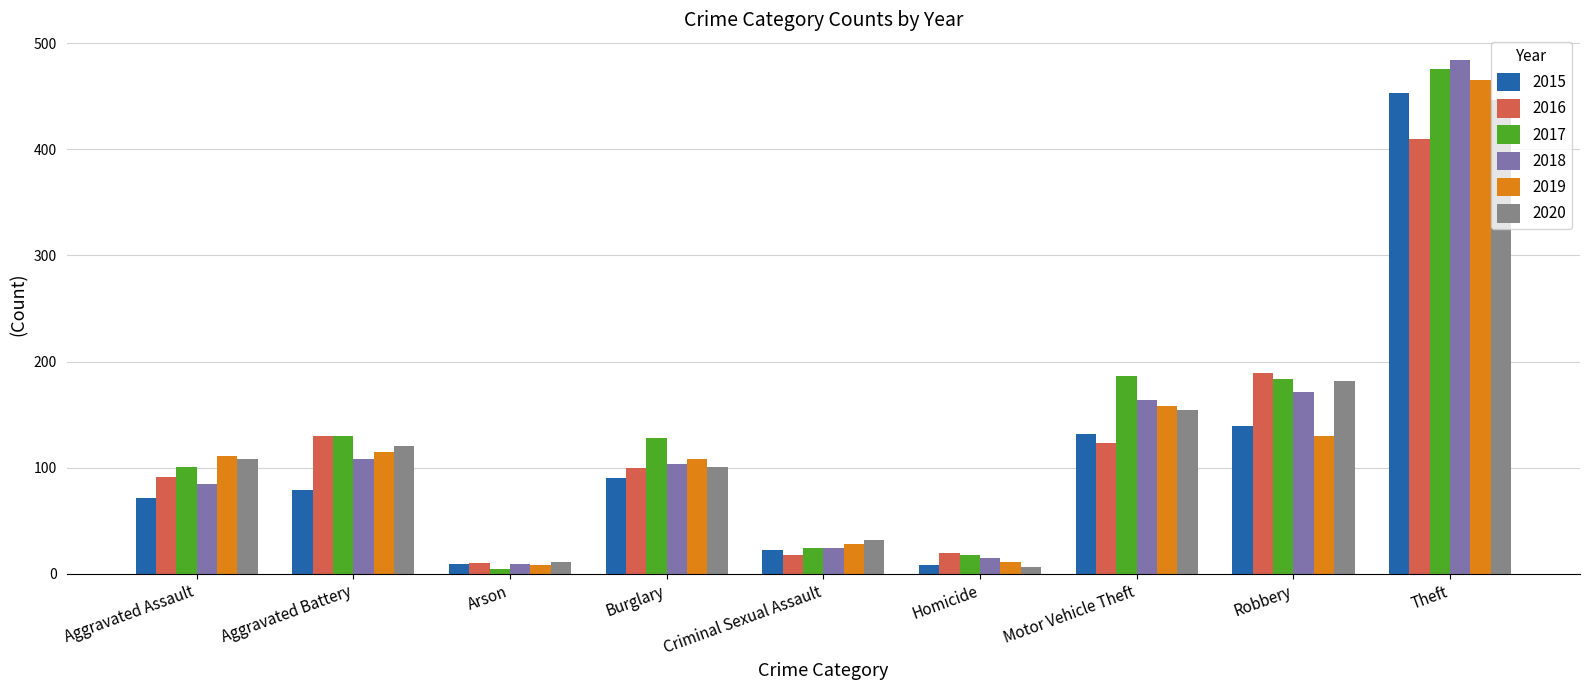

At how many categories does at least one series exceed 382?

1